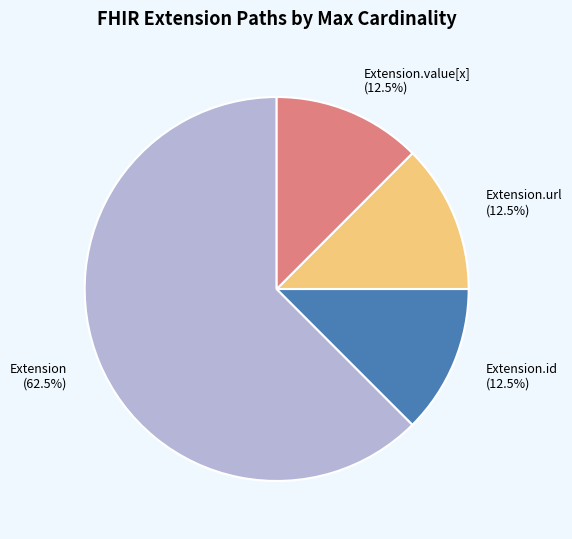

What percentage is NOT represented by Extension.id?

87.5%